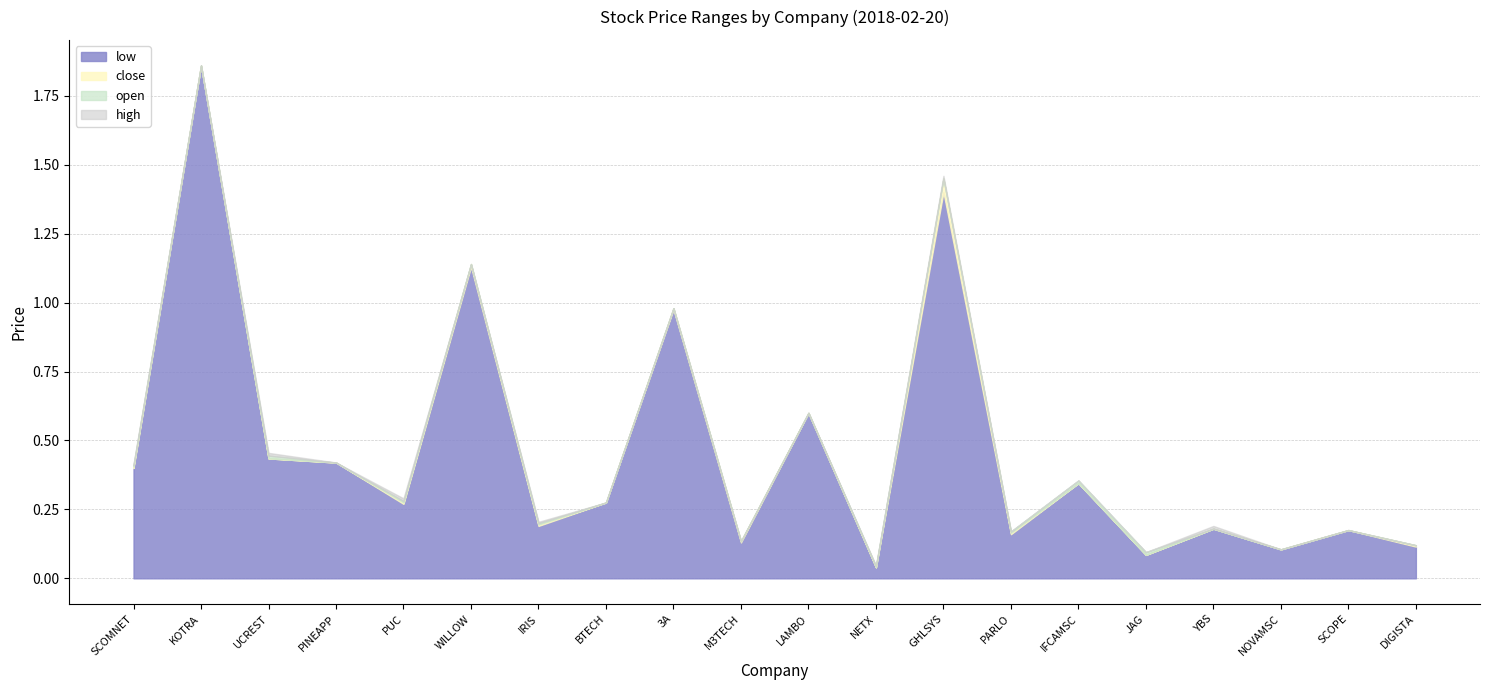

True or false: open has a value of 0.1 at M3TECH.

True